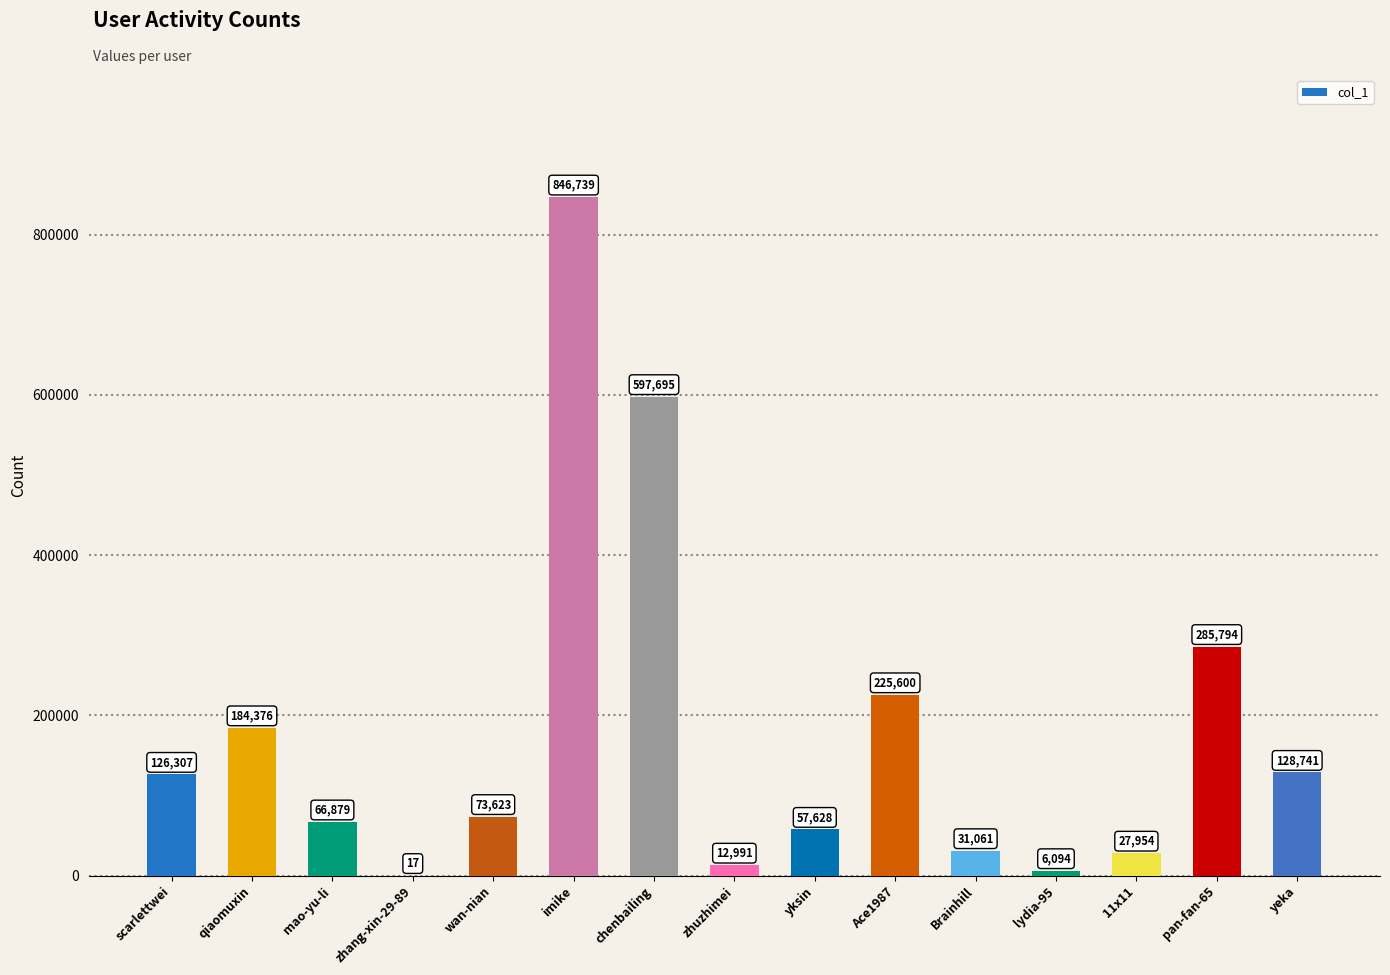

What is the average value?

178100